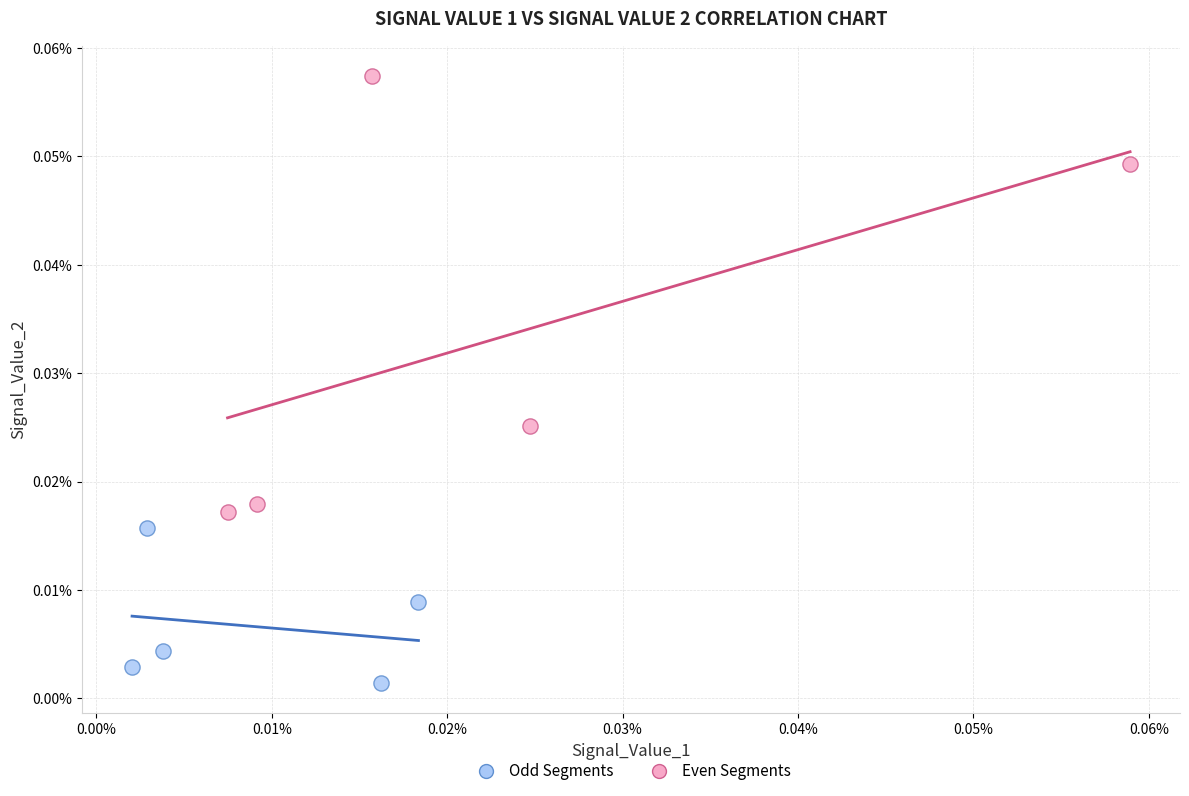

Which series has the largest Y range (max minus min)?

Even Segments